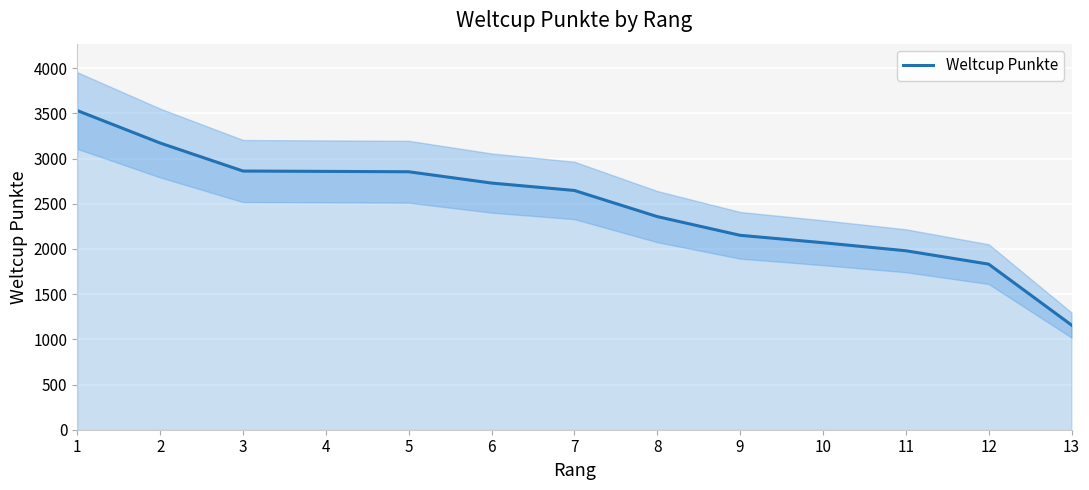

Is it true that the value at 6 is 2729?

True